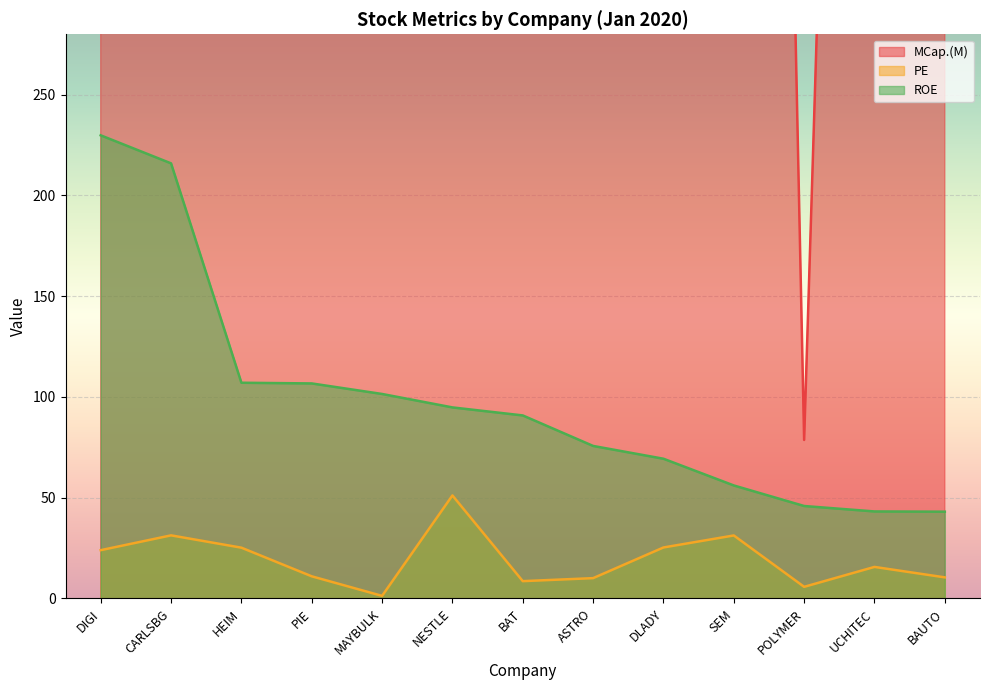

Which series has the largest total across all categories?

MCap.(M)